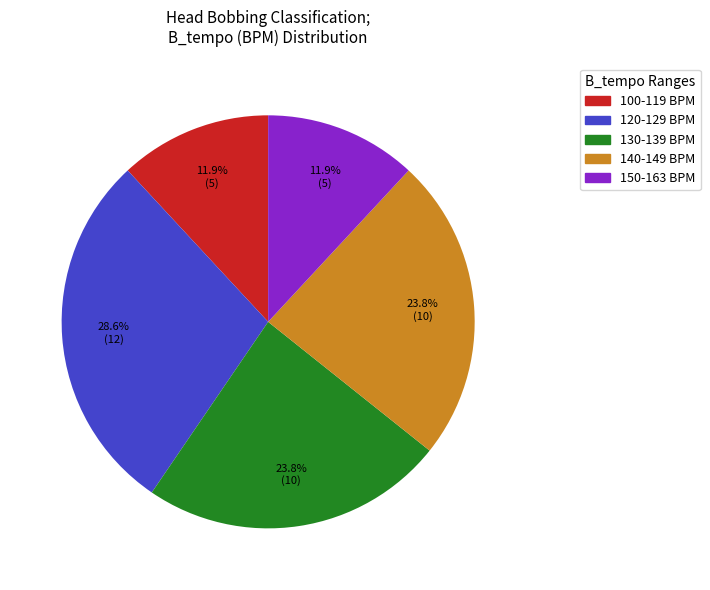

Is there a majority slice in this chart?

No